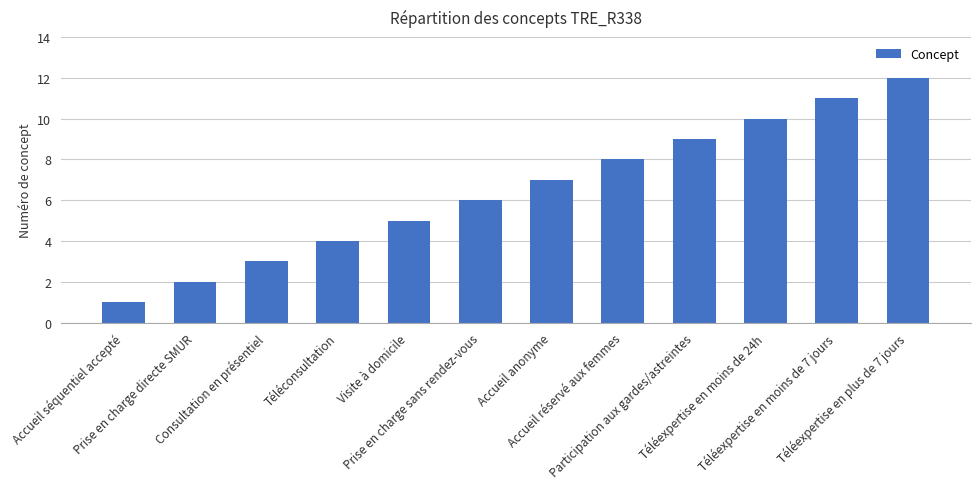

What is the difference between the maximum and minimum values?

11